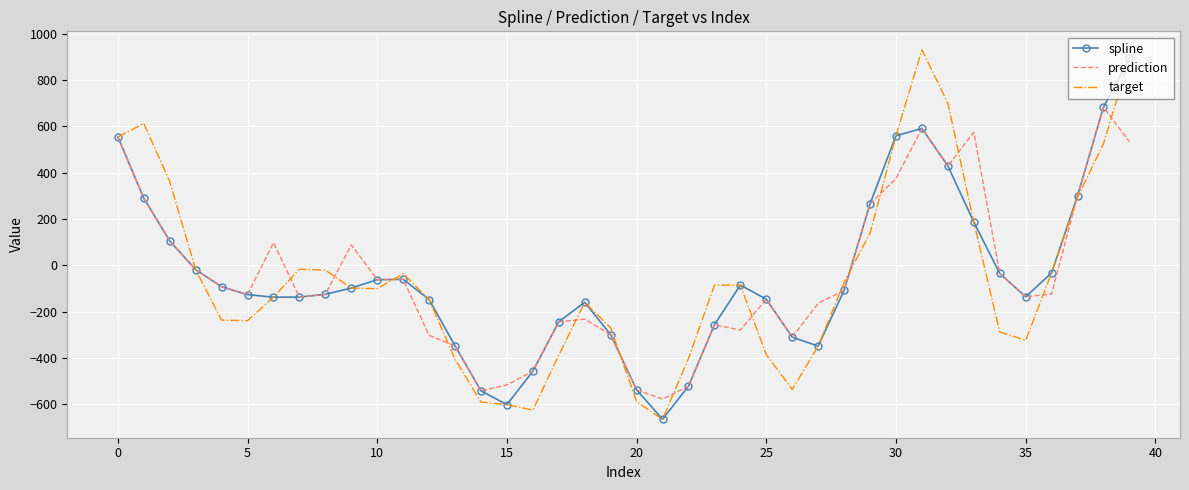

What is the highest value of the prediction series?

682.5